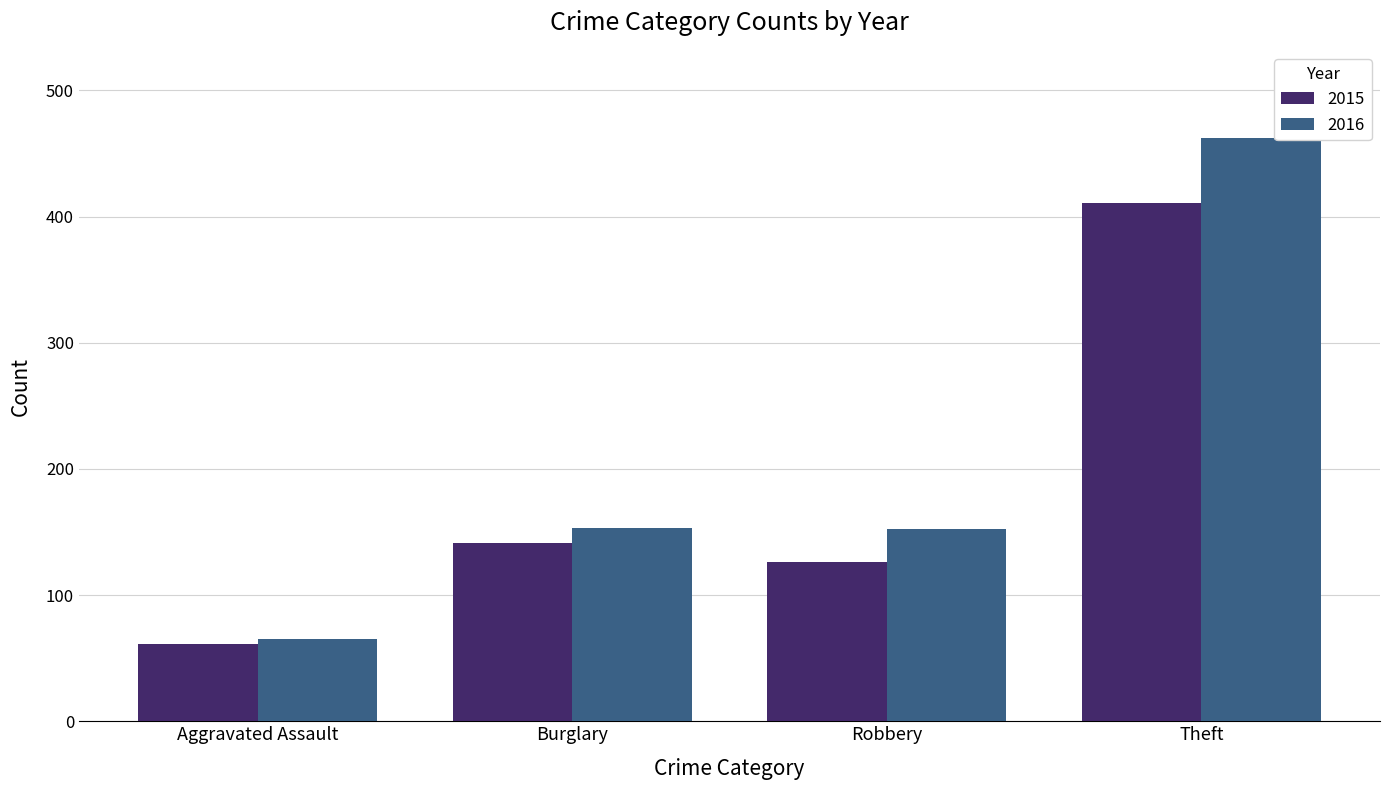

Read the 2016 value at Burglary.

153